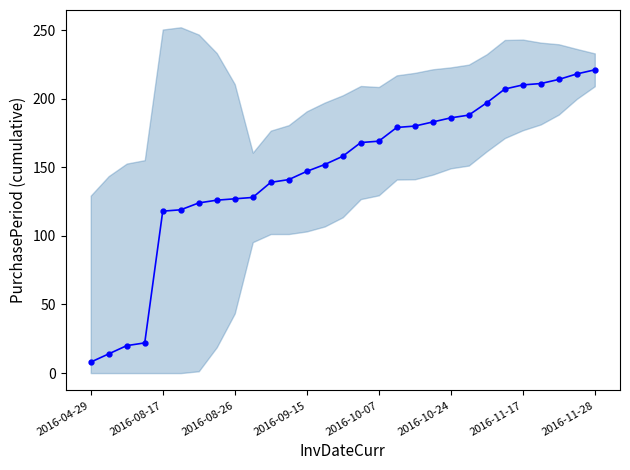

True or false: there are more than 1 points higher than both neighbors.

False